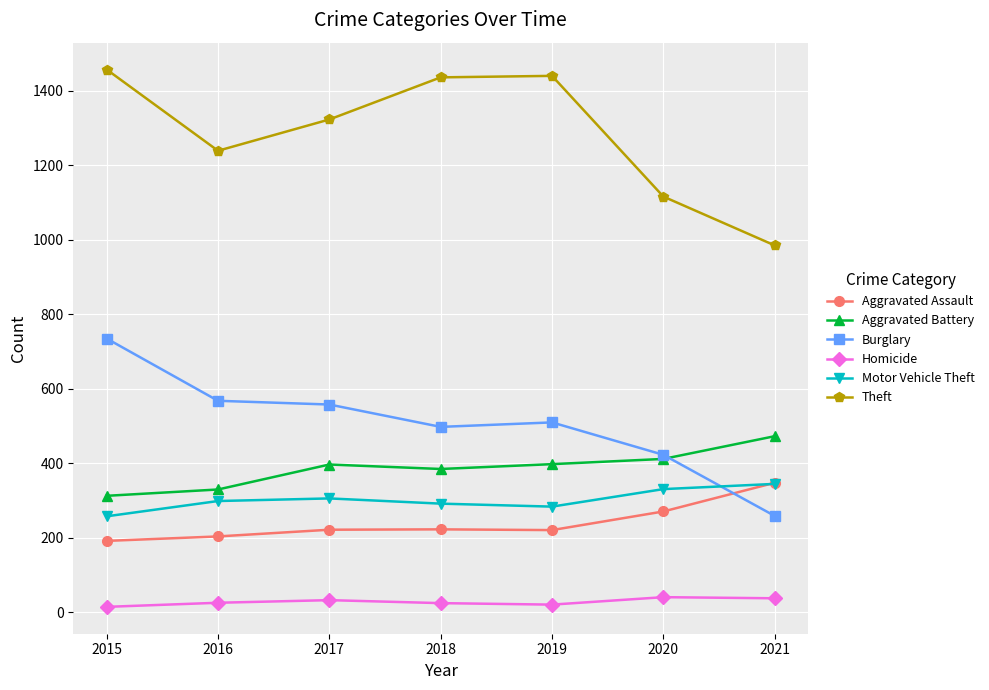

What is the value of the Aggravated Assault point at the 5th from the left?

221